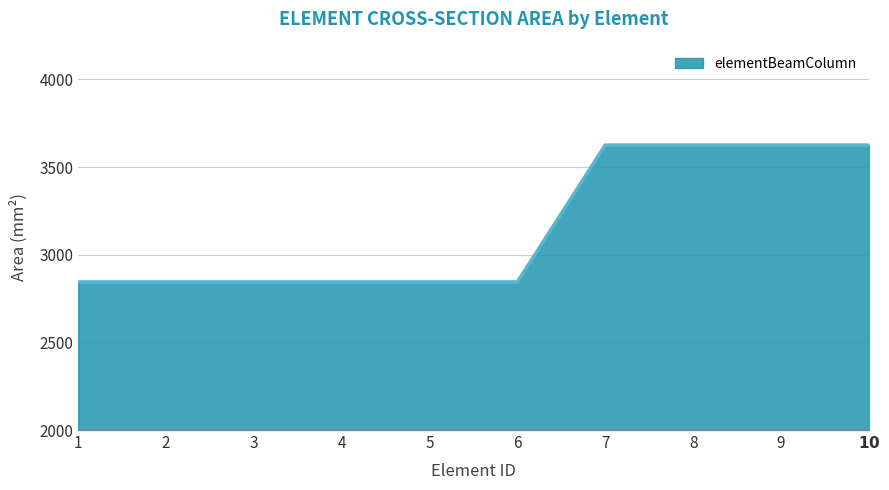

What is the change in value from 6 to 9?

+780.6